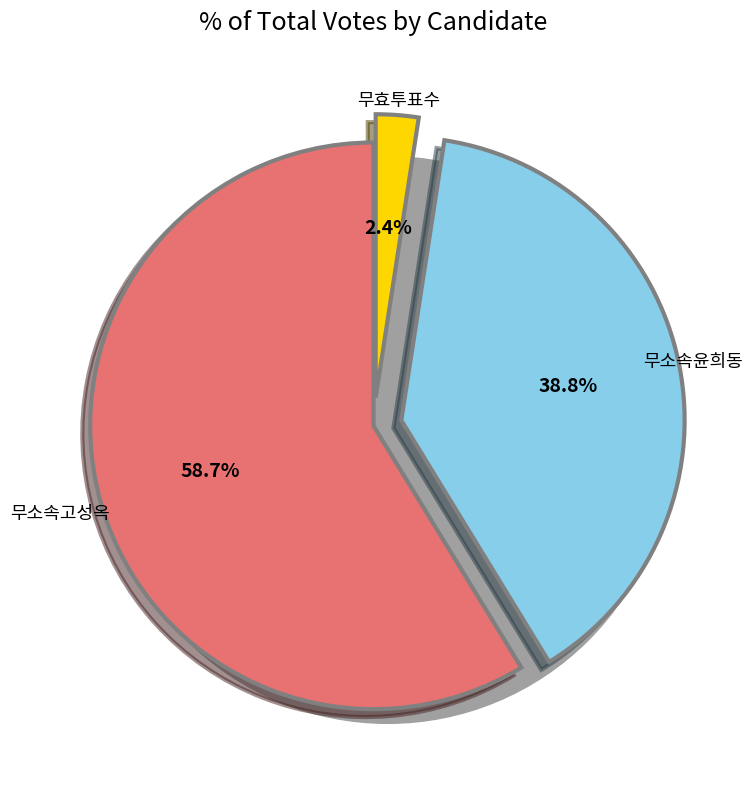

Approximately how many times larger is the value at 무소속윤희동 compared to 무효투표수?

16.0